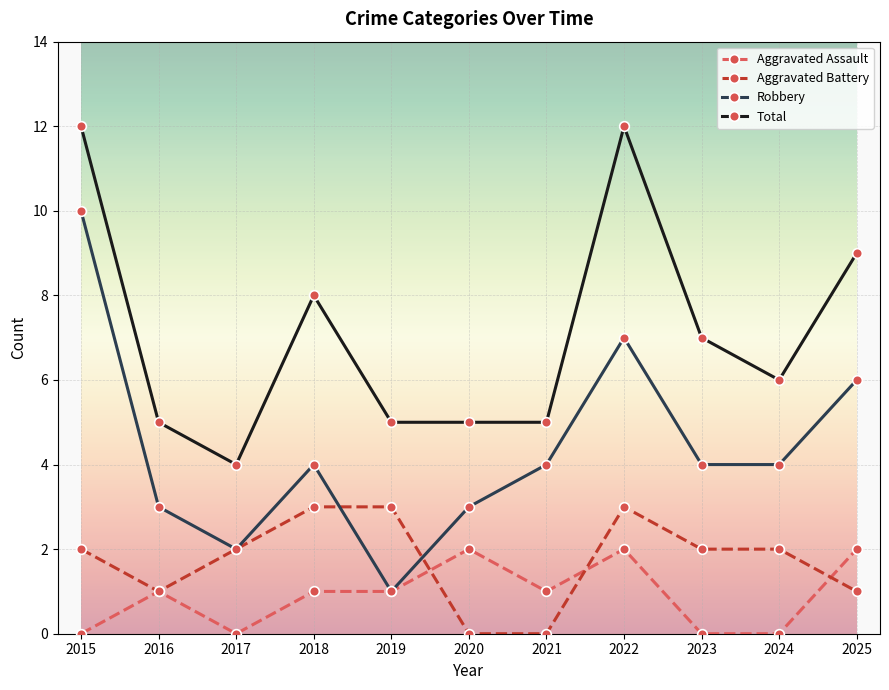

Count the number of categories in the chart.

11